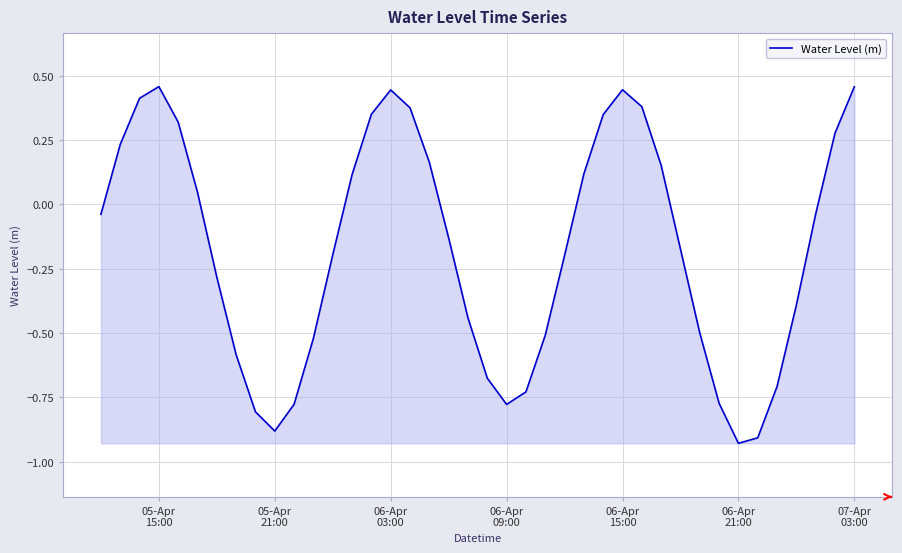

How many values are below 0?

23